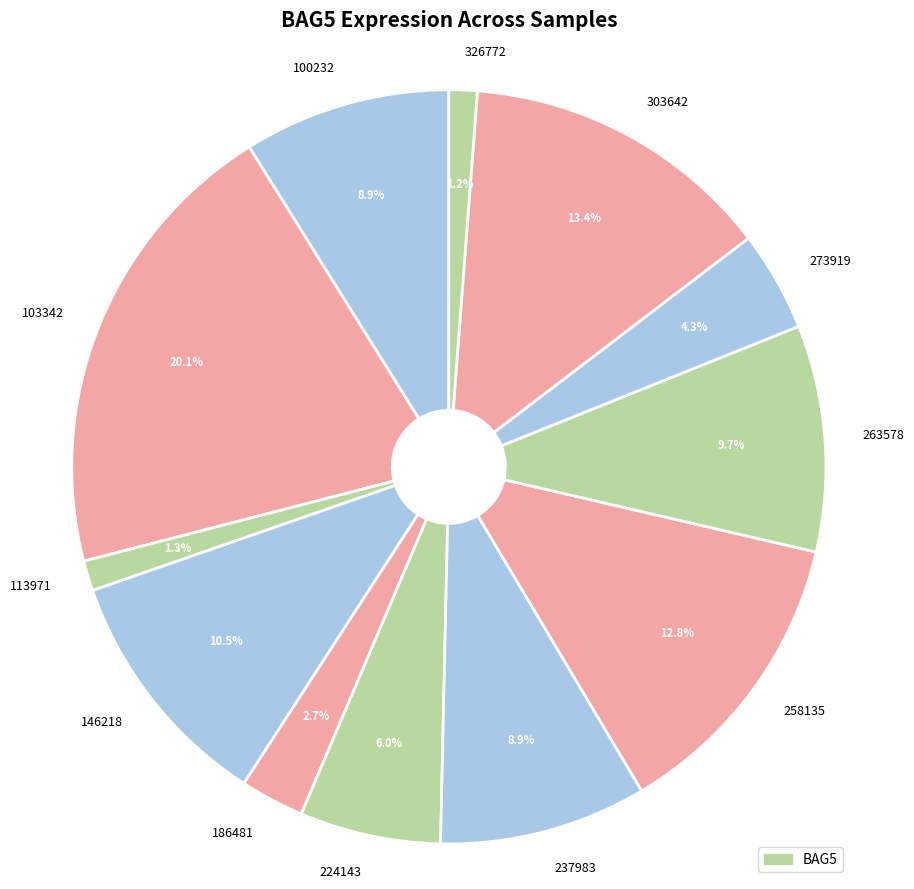

Is there any slice that represents more than half of the pie?

No